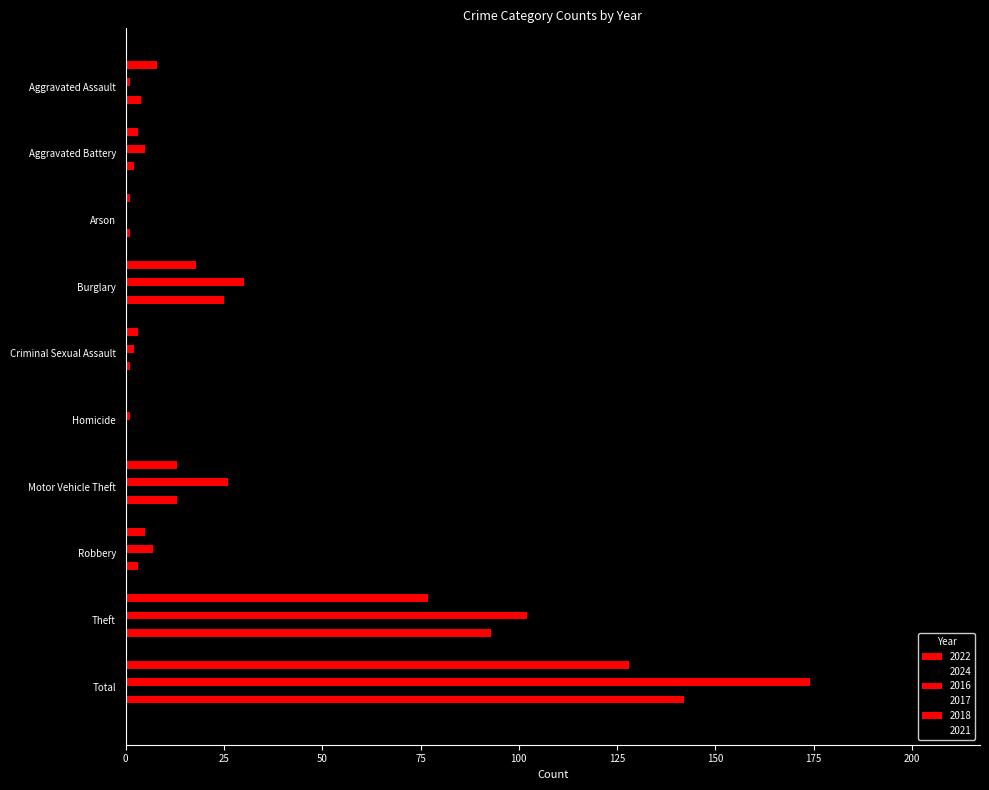

List the labels in order of 2016 value, largest first.

Total, Theft, Burglary, Motor Vehicle Theft, Robbery, Aggravated Battery, Criminal Sexual Assault, Aggravated Assault, Homicide, Arson